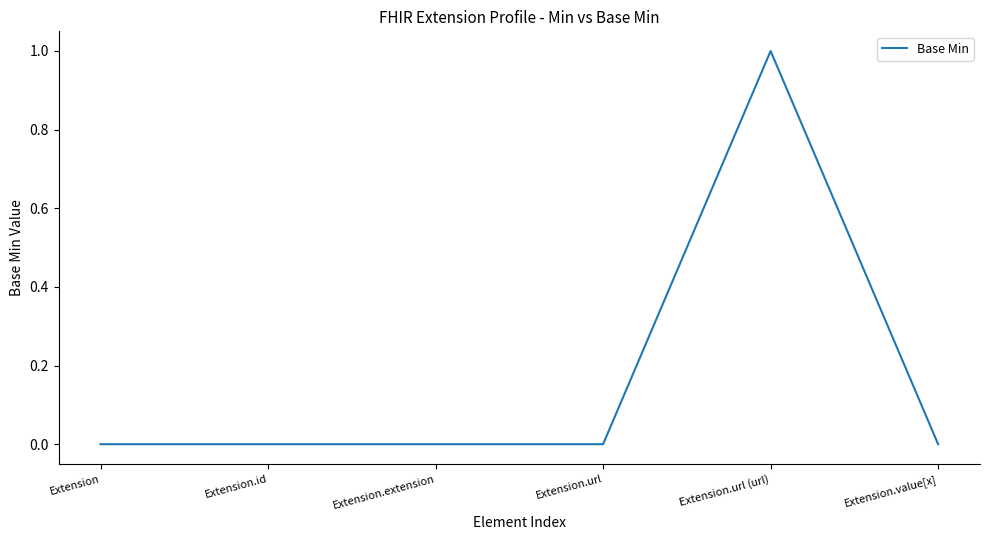

What position from the right is Extension?

6